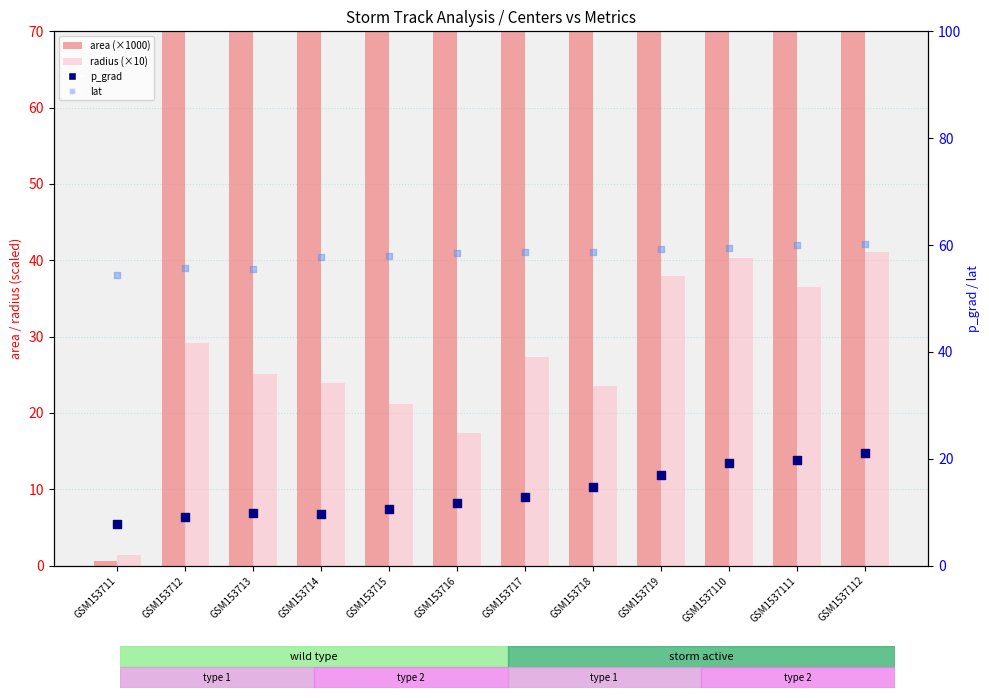

At which category is the sum across all series the highest?

GSM1537112